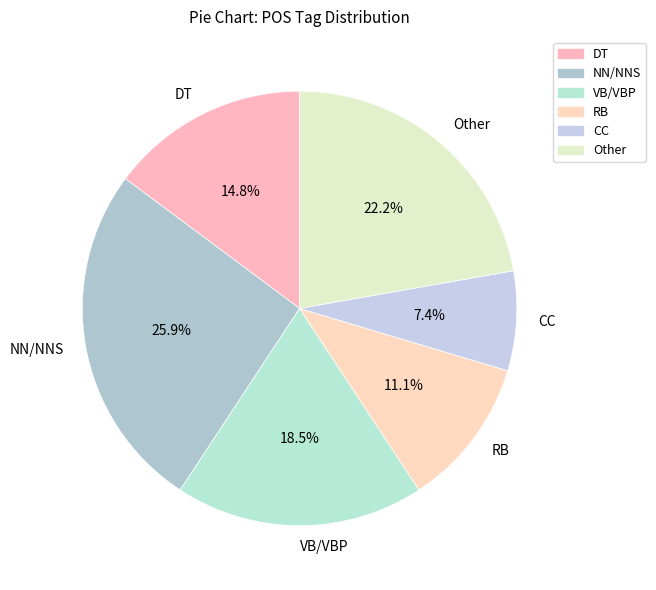

Rank the categories by value from highest to lowest.

NN/NNS, Other, VB/VBP, DT, RB, CC